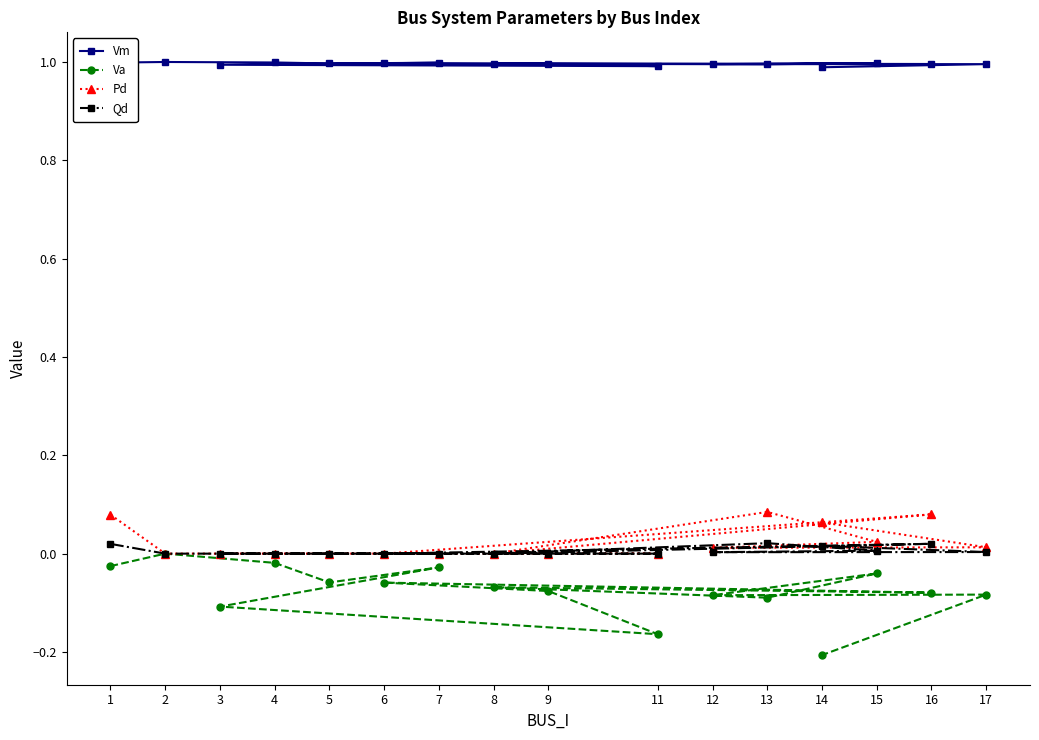

The value of Va at 13 is -0.1. True or false?

False